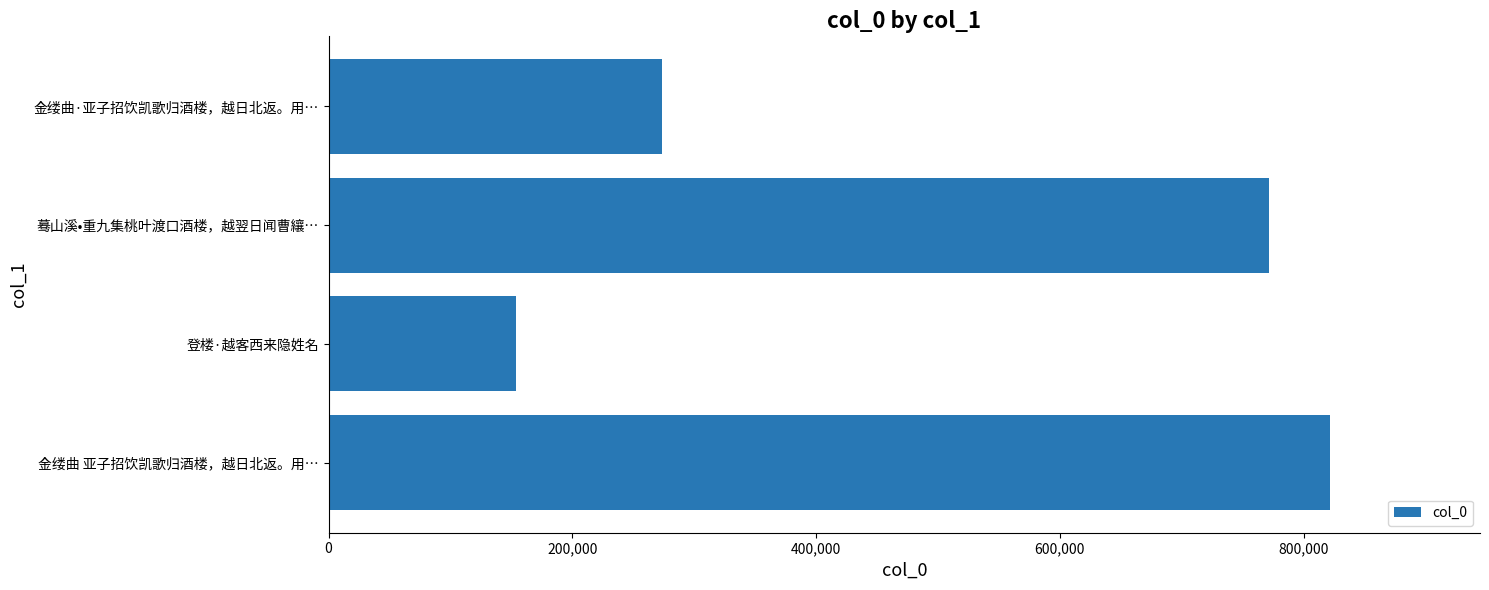

At which label is the value closest to 487643?

金缕曲·亚子招饮凯歌归酒楼，越日北返。用…